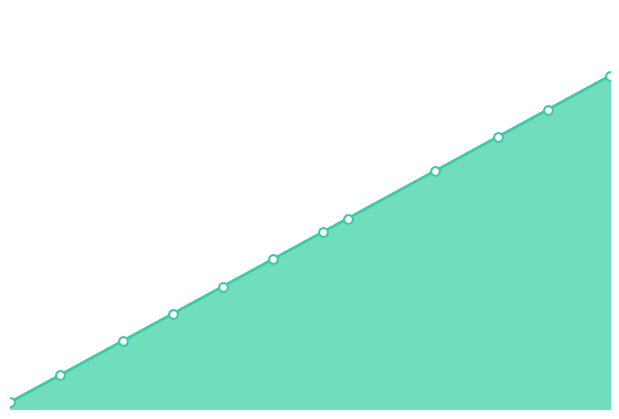

What is the change in value from 10 to 44?

+34